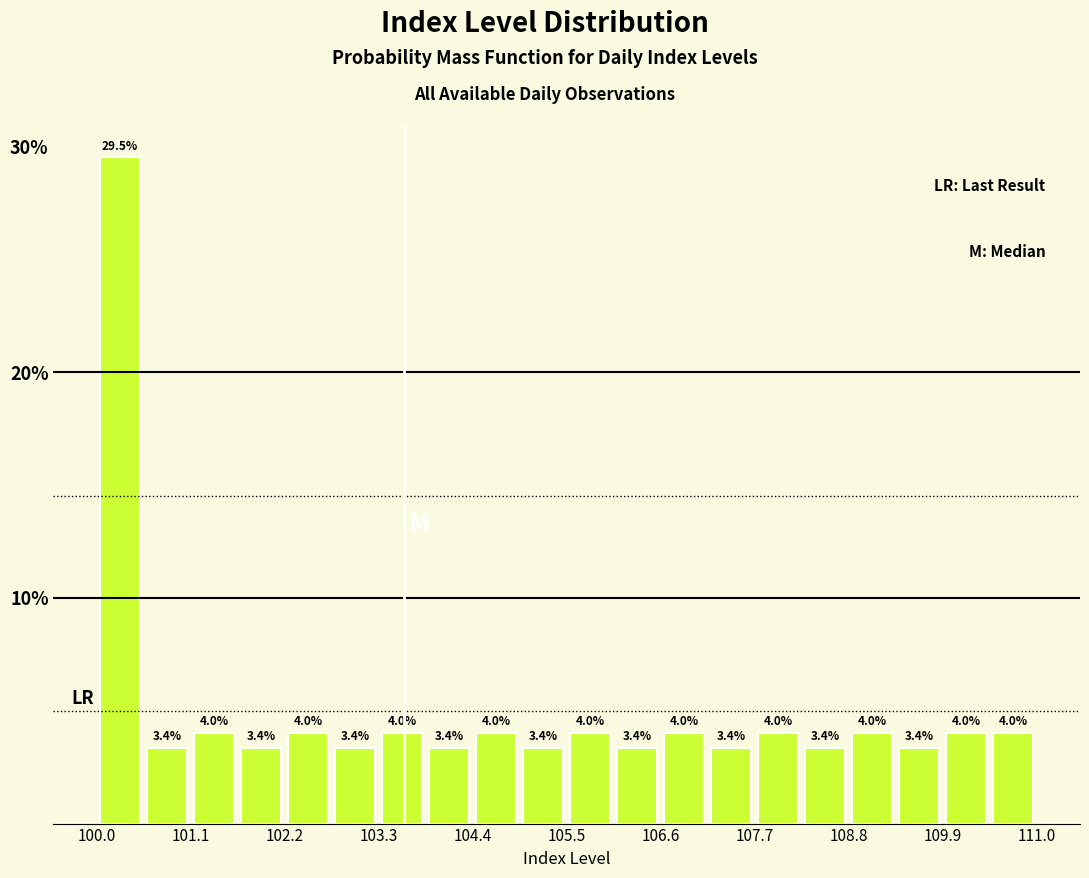

Around what value on the x-axis is the tallest bar? Give the approximate position of its centre, as read against the axis.

100.2